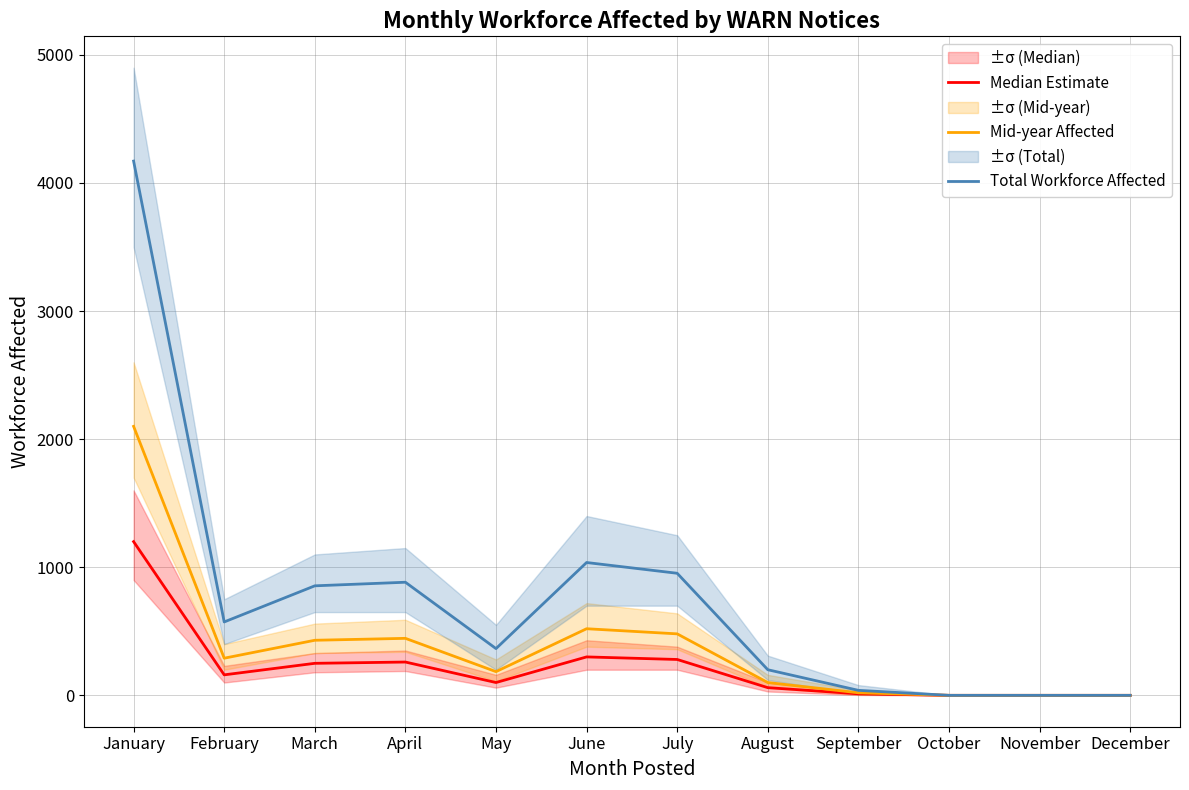

Does the chart display data point markers on the line(s)?

No